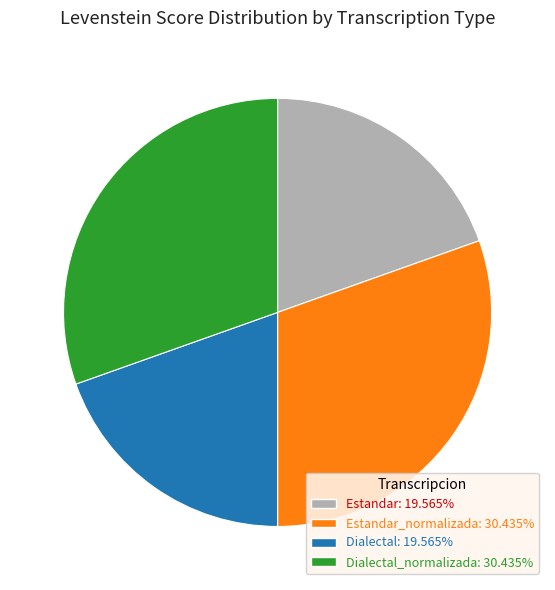

Is there a majority slice in this chart?

No